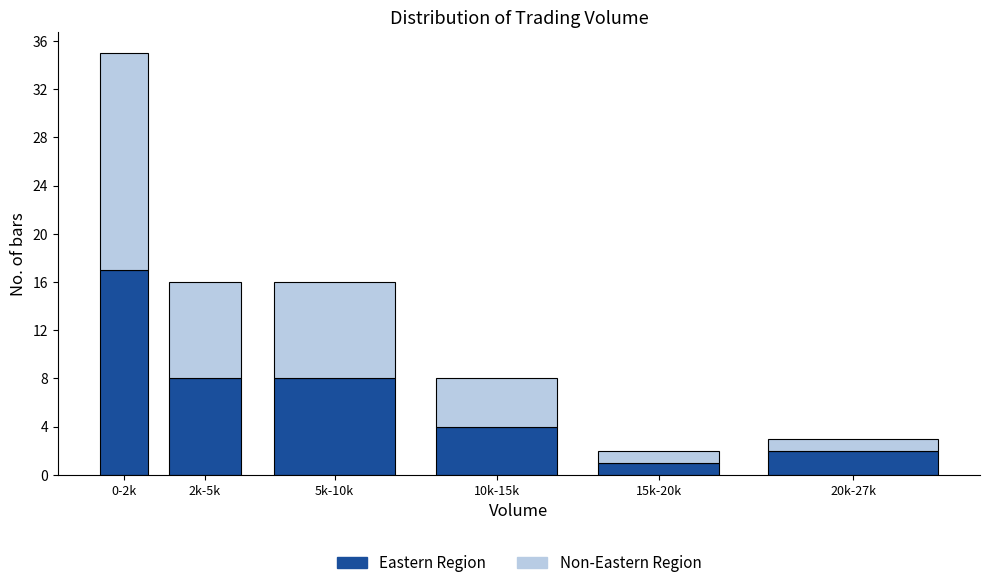

Reading right to left, list the values for the Eastern Region series.

20k-27k=2	15k-20k=1	10k-15k=4	5k-10k=8	2k-5k=8	0-2k=17